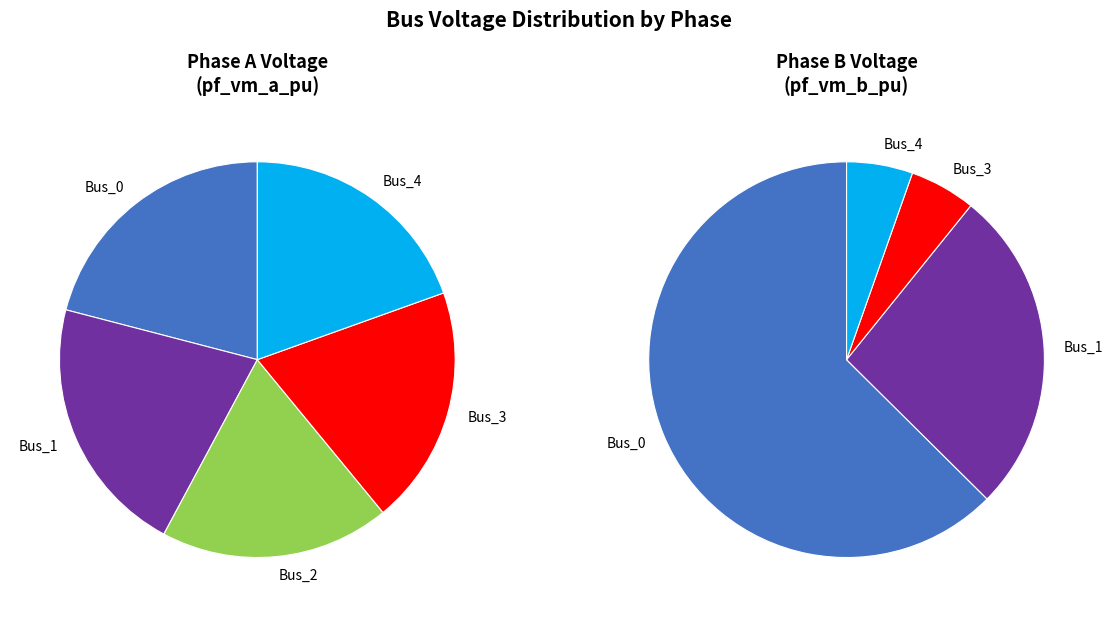

To the nearest percent, what is the average slice percentage?

20%